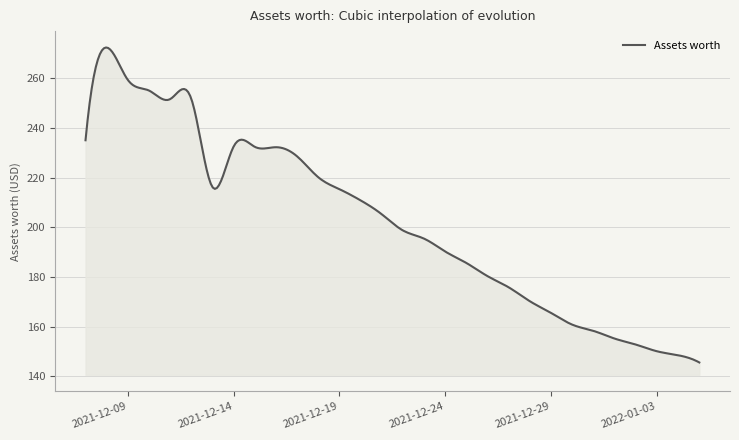

What is the difference between the maximum and minimum values?

126.7